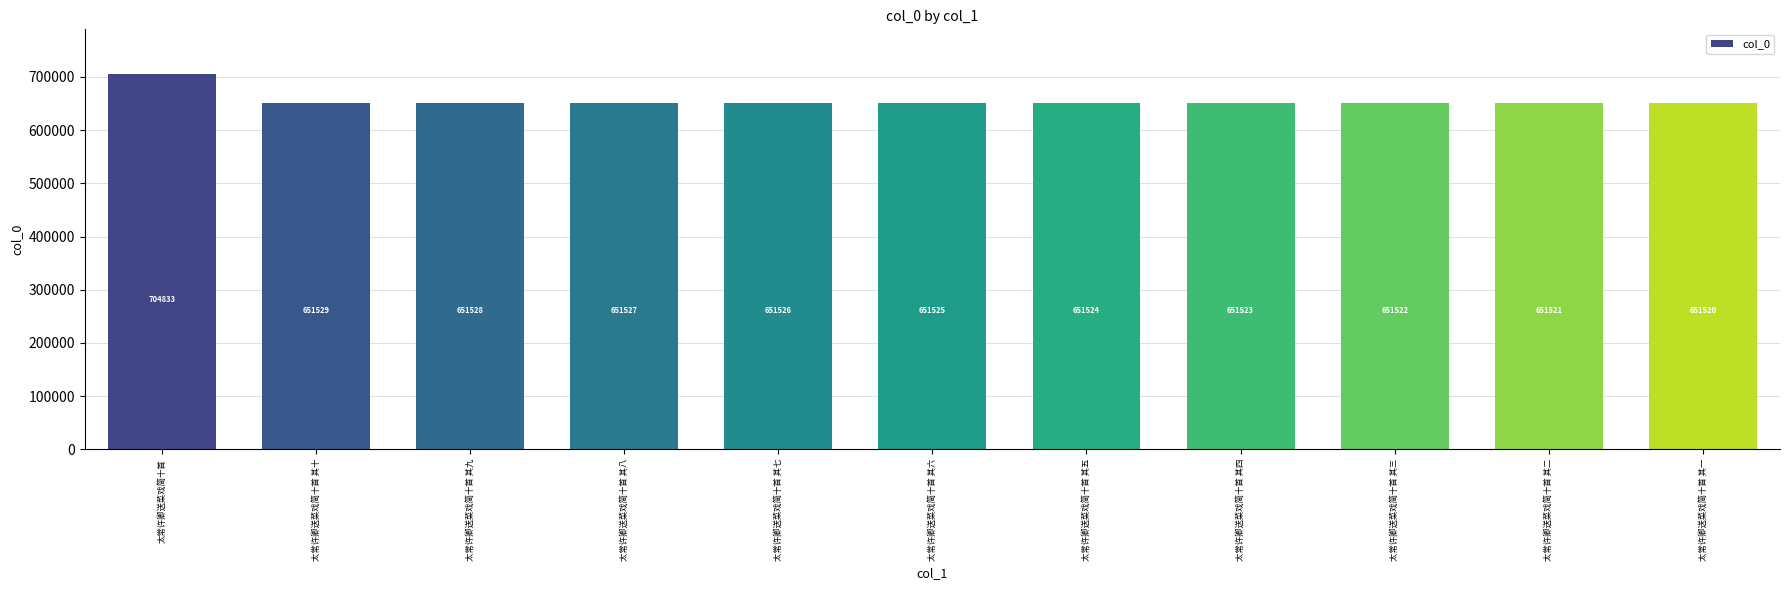

Which category has the lowest value across all series?

太常许卿送菜戏简十首 其一